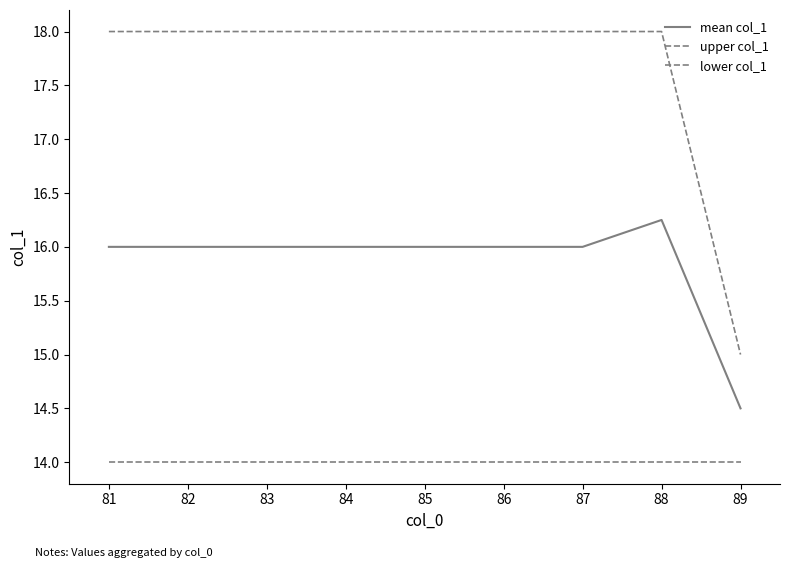

Is the value of upper col_1 at 89 greater than the value of lower col_1 at 83?

Yes